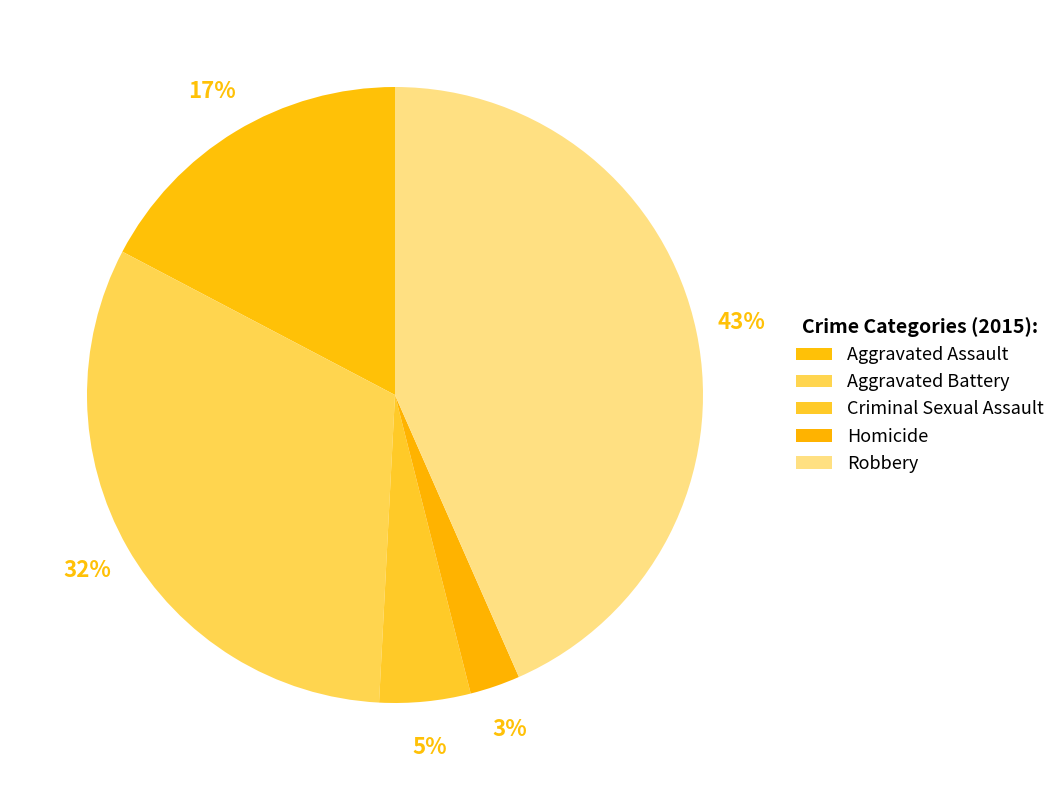

How many slices are in this pie chart?

5